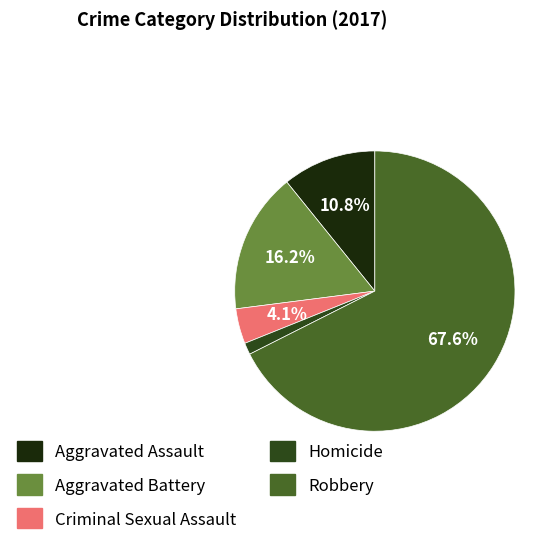

How much of the chart is everything except Aggravated Assault?

89.2%